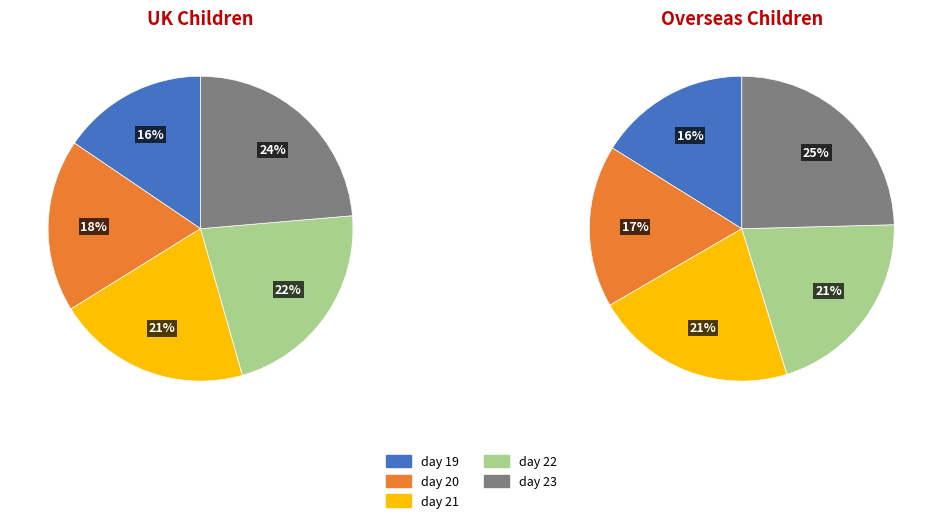

To the nearest percent, what percentage of the pie is day 21?

21%